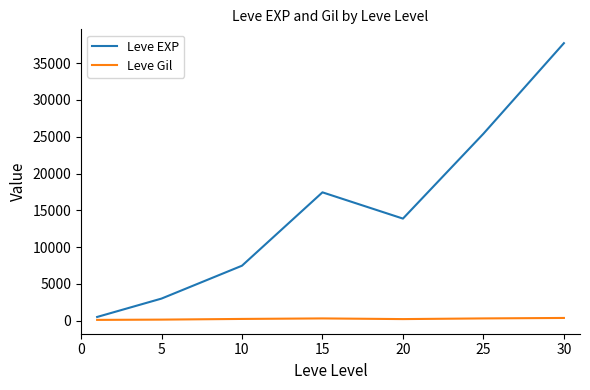

List the series in order of their overall mean, lowest first.

Leve Gil, Leve EXP